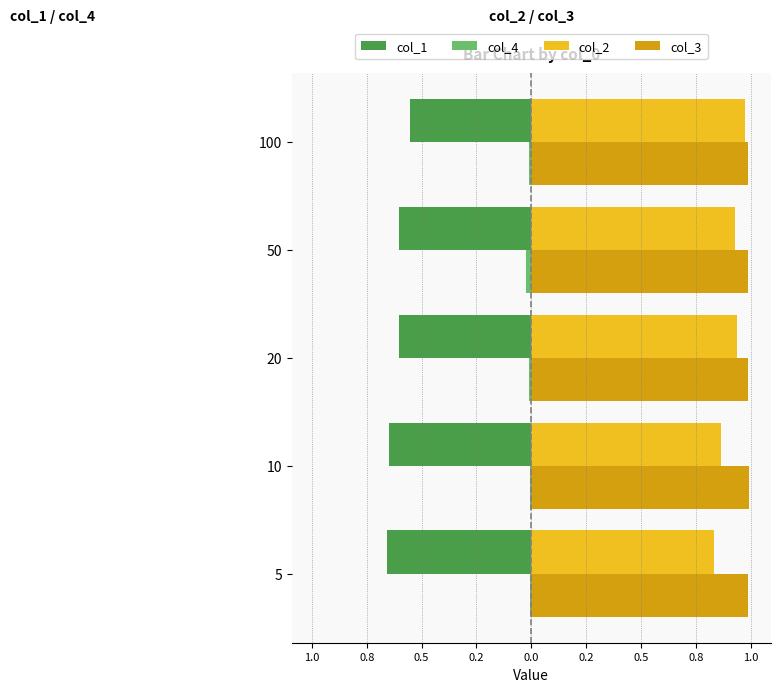

What are all the series names shown in the legend?

col_1, col_4, col_2, col_3